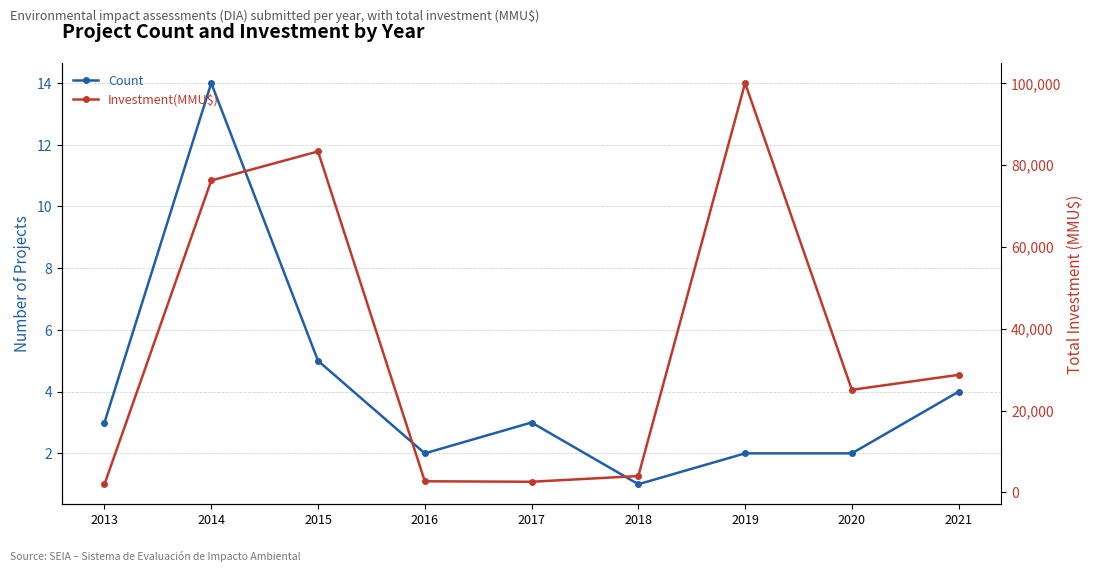

How many interior local peaks does the Investment(MMU$) series have?

2